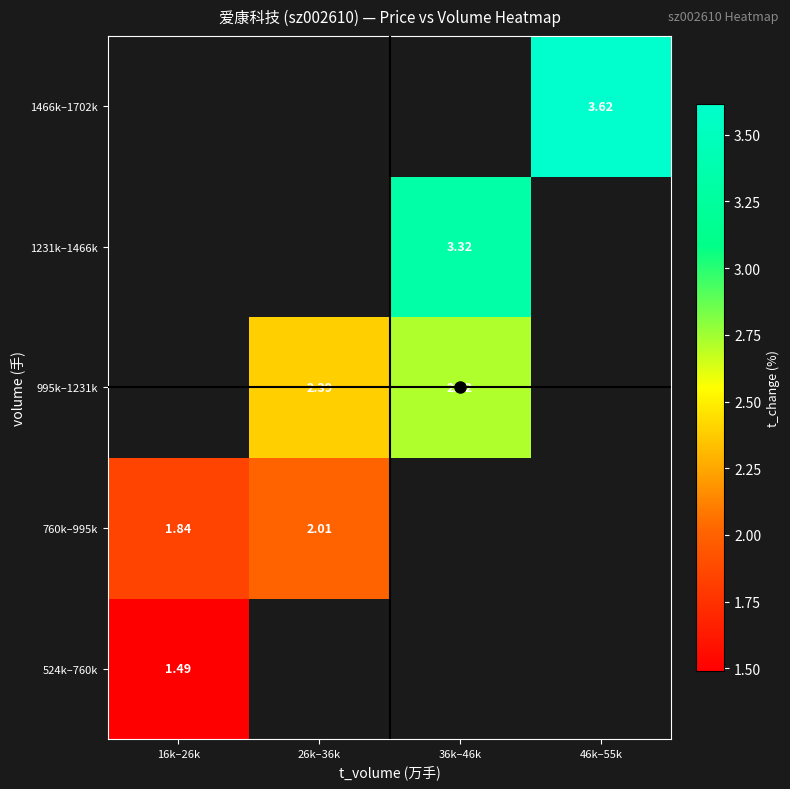

List the series in order of their overall mean, highest first.

524k–760k, 760k–995k, 995k–1231k, 1231k–1466k, 1466k–1702k